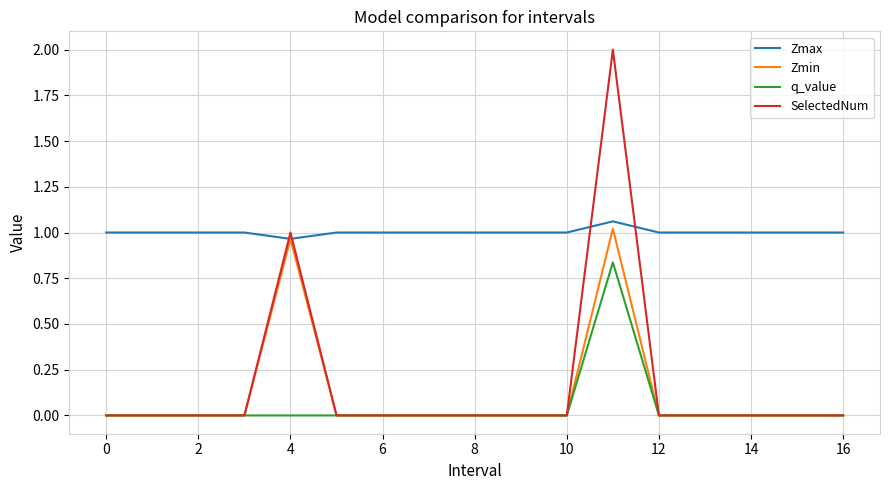

Which series has the largest total across all categories?

Zmax